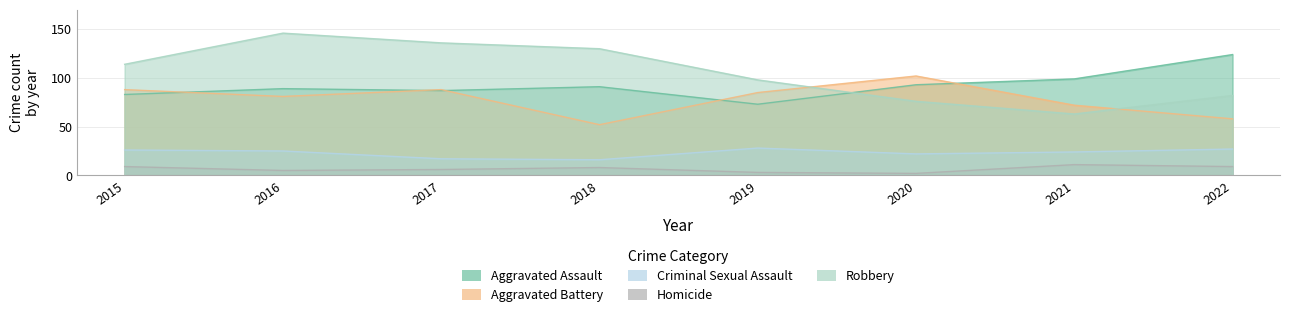

True or false: Aggravated Assault and Homicide cross at least once.

False